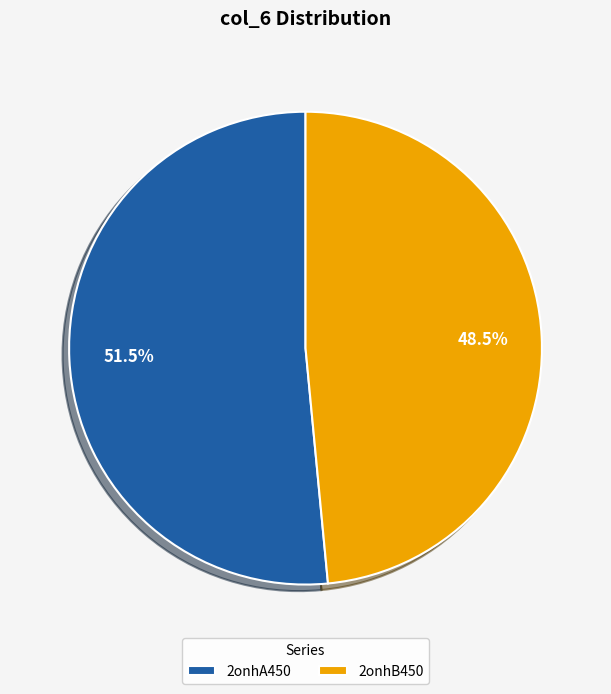

Is there a majority slice in this chart?

Yes